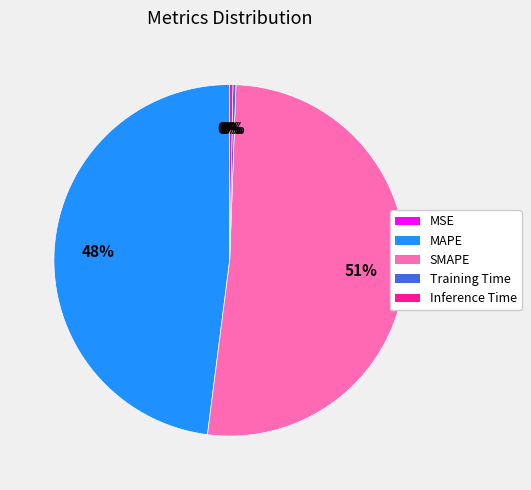

Which slice is the largest?

SMAPE